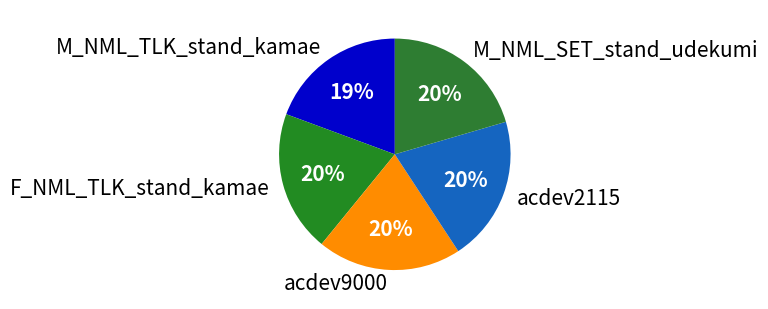

Count the number of slices in the pie.

5